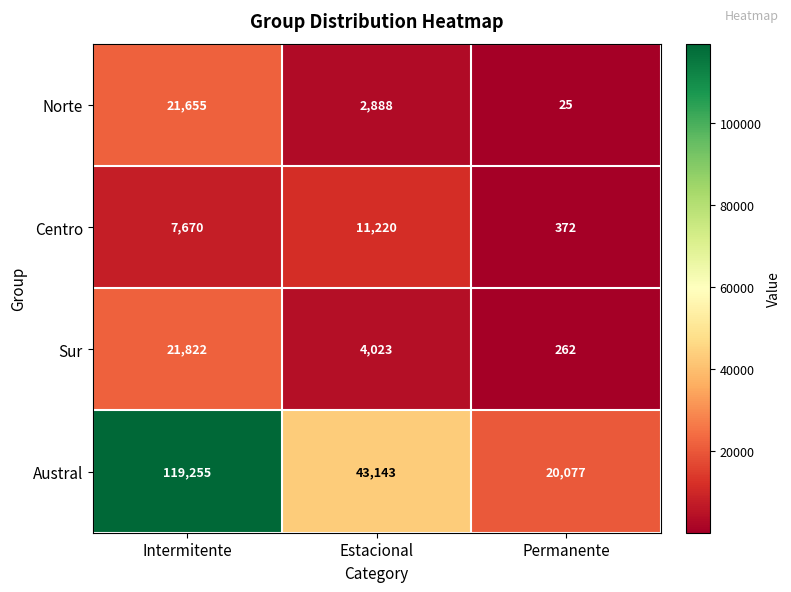

Reading left to right, extract all data points from this chart.

Norte: 21655	2888	25
Centro: 7670	11220	372
Sur: 21822	4023	262
Austral: 119255	43143	20077